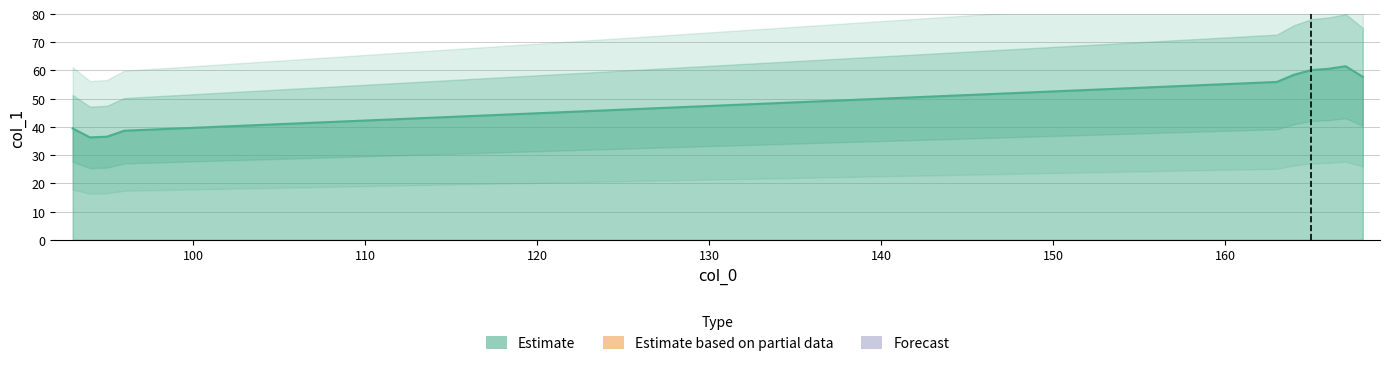

Reading right to left, transcribe all the data shown in this chart.

168=57.7	167=61.5	166=60.6	165=60.1	164=58.5	163=55.9	96=38.6	95=36.5	94=36.3	93=39.5